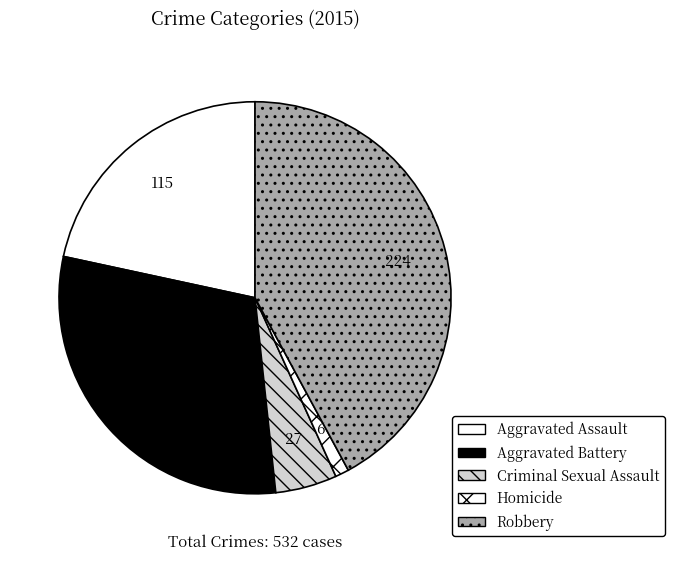

Count the number of slices in the pie.

5